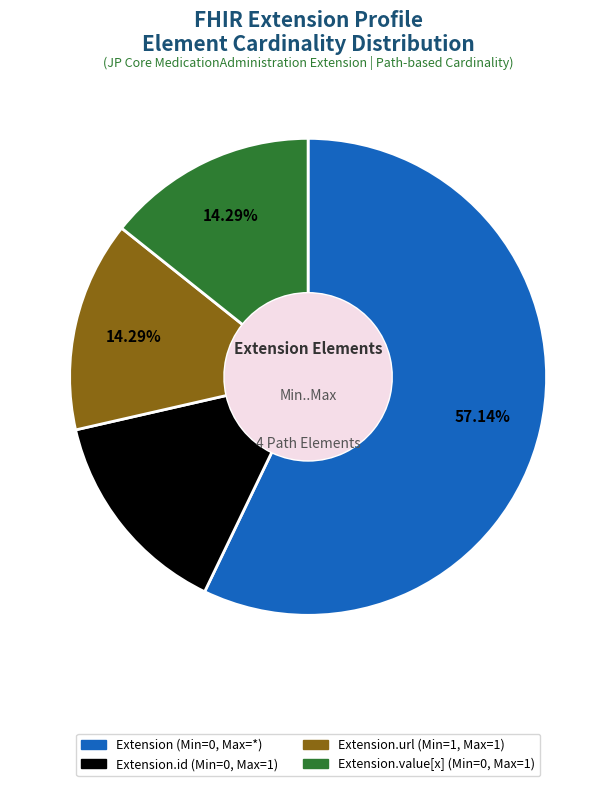

Is there a majority slice in this chart?

Yes